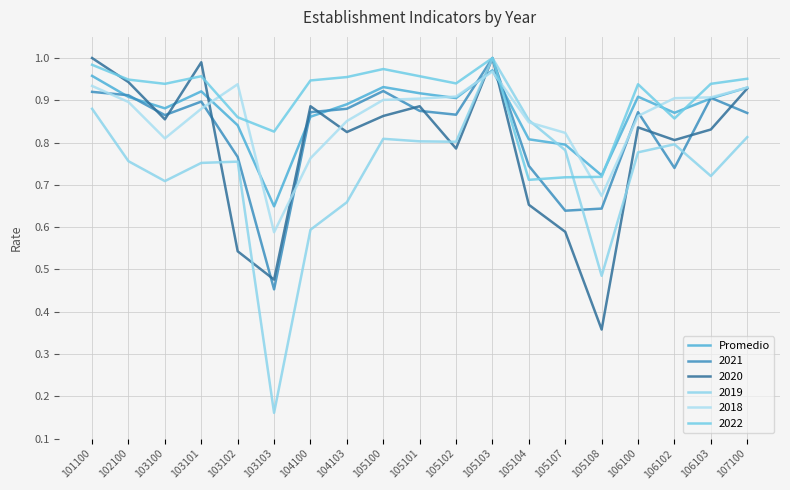

Does the chart have visible grid lines?

Yes